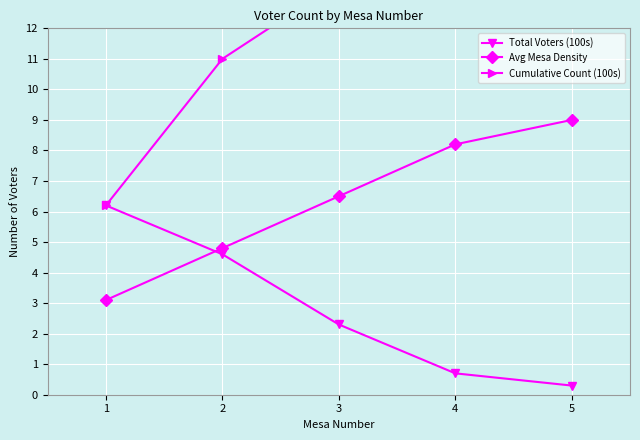

The value of Avg Mesa Density at 5 is 4.7. True or false?

False